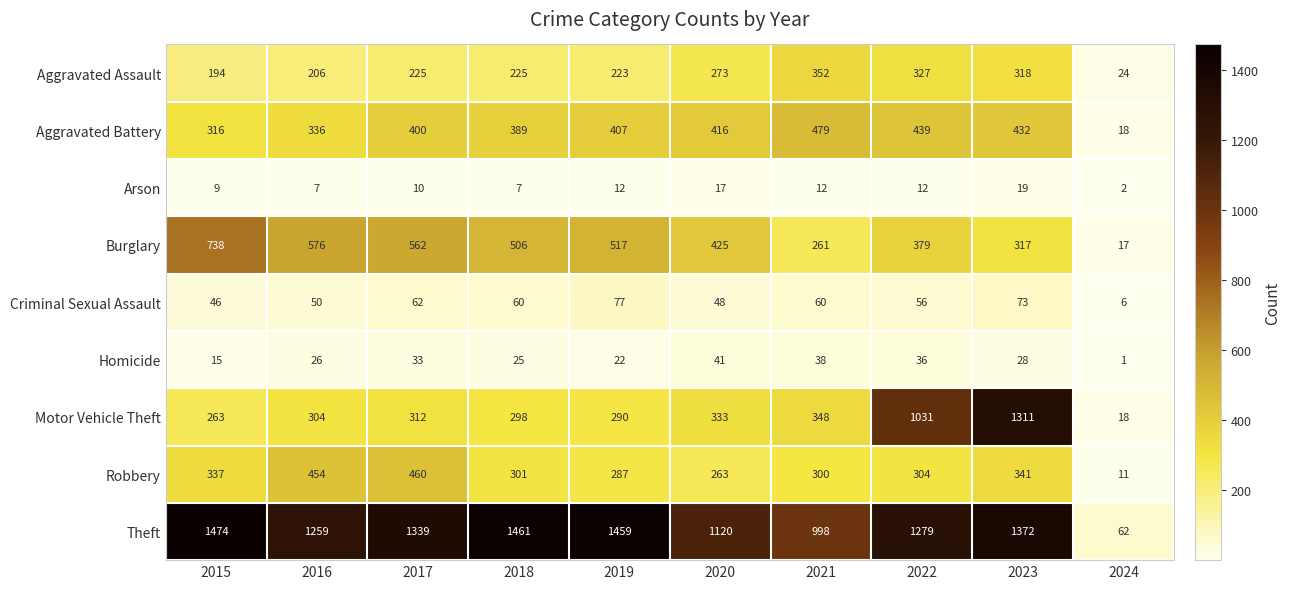

Which series has the widest spread of values?

Theft